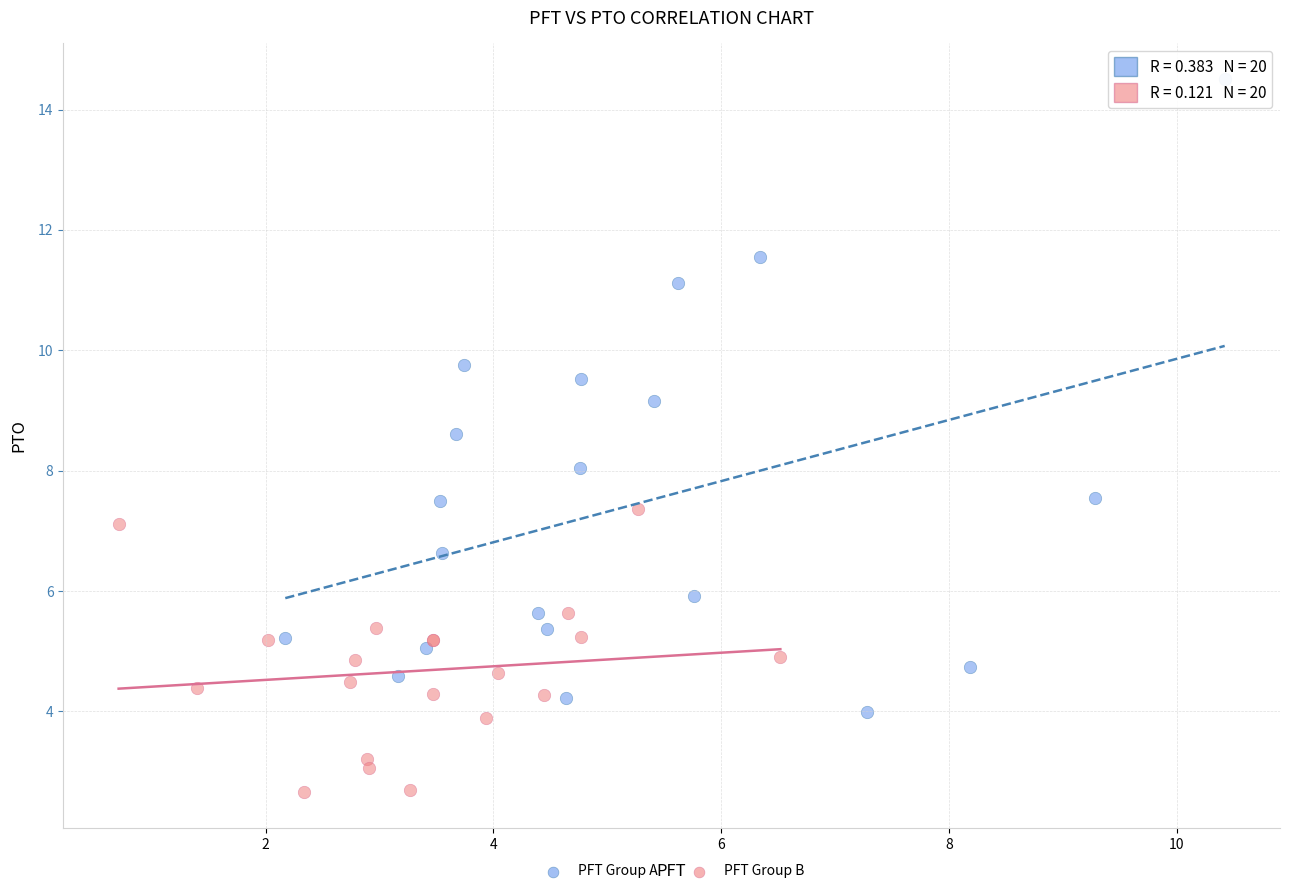

Which series contains the lowest Y value?

PFT Group B